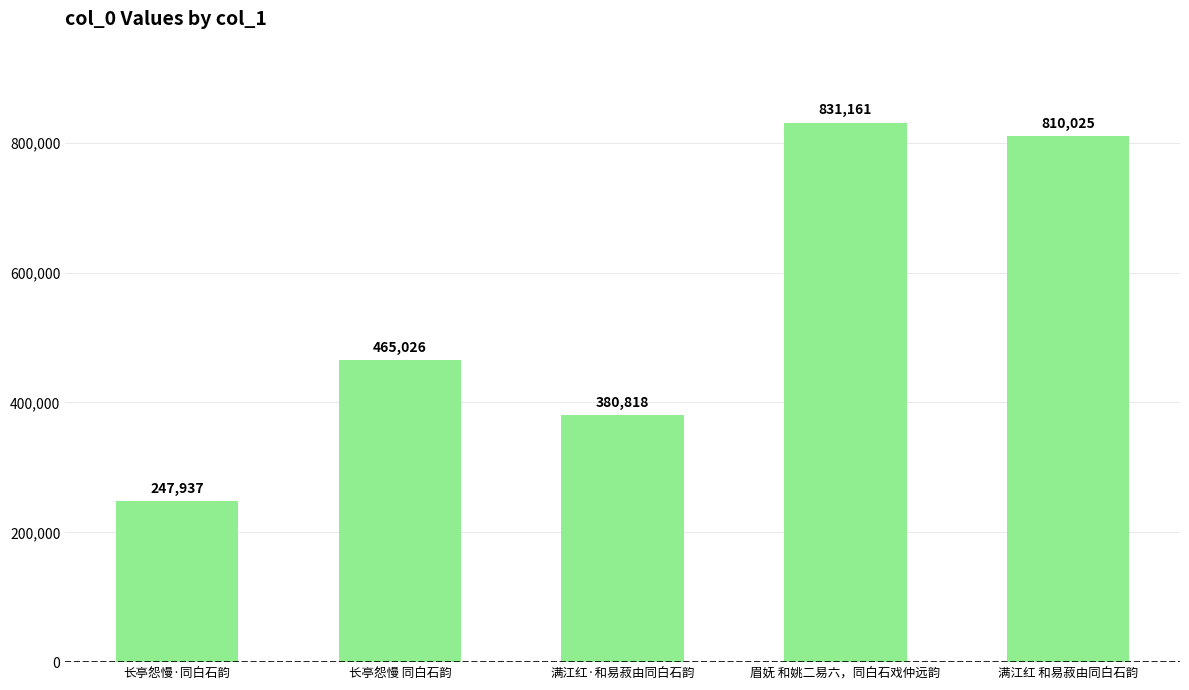

Count the number of categories in the chart.

5